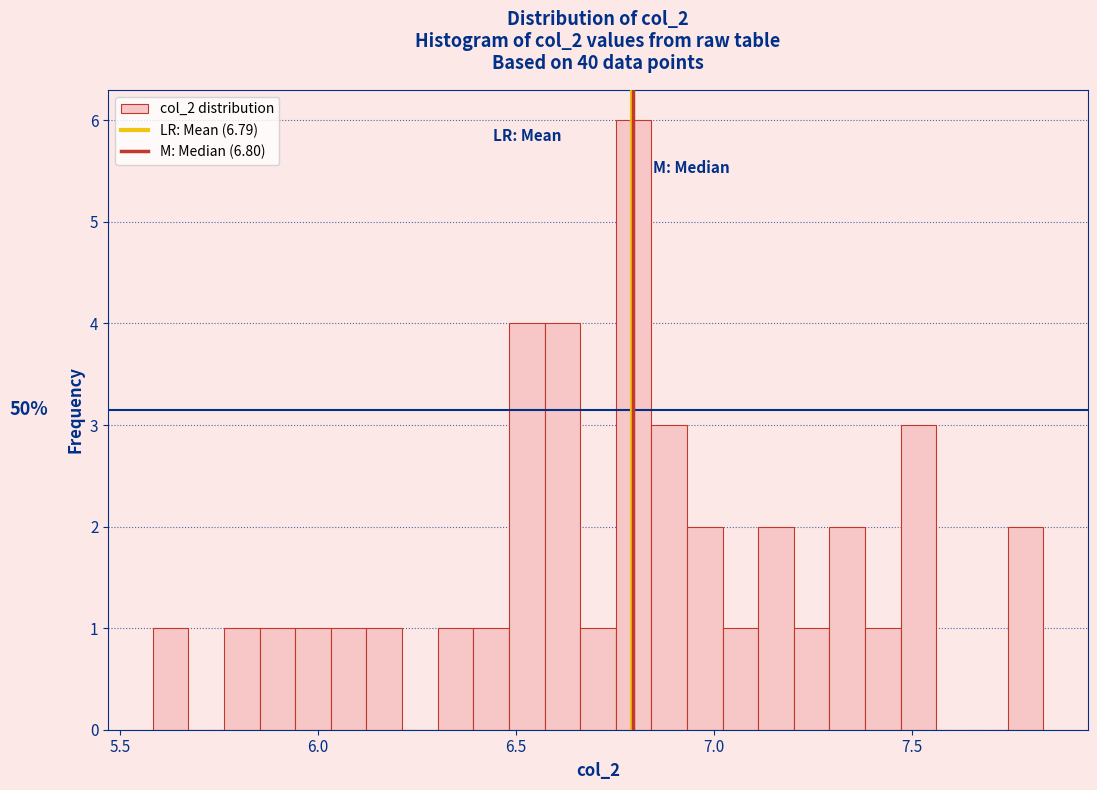

Read against the x-axis, roughly where is the centre of the tallest bar?

6.80